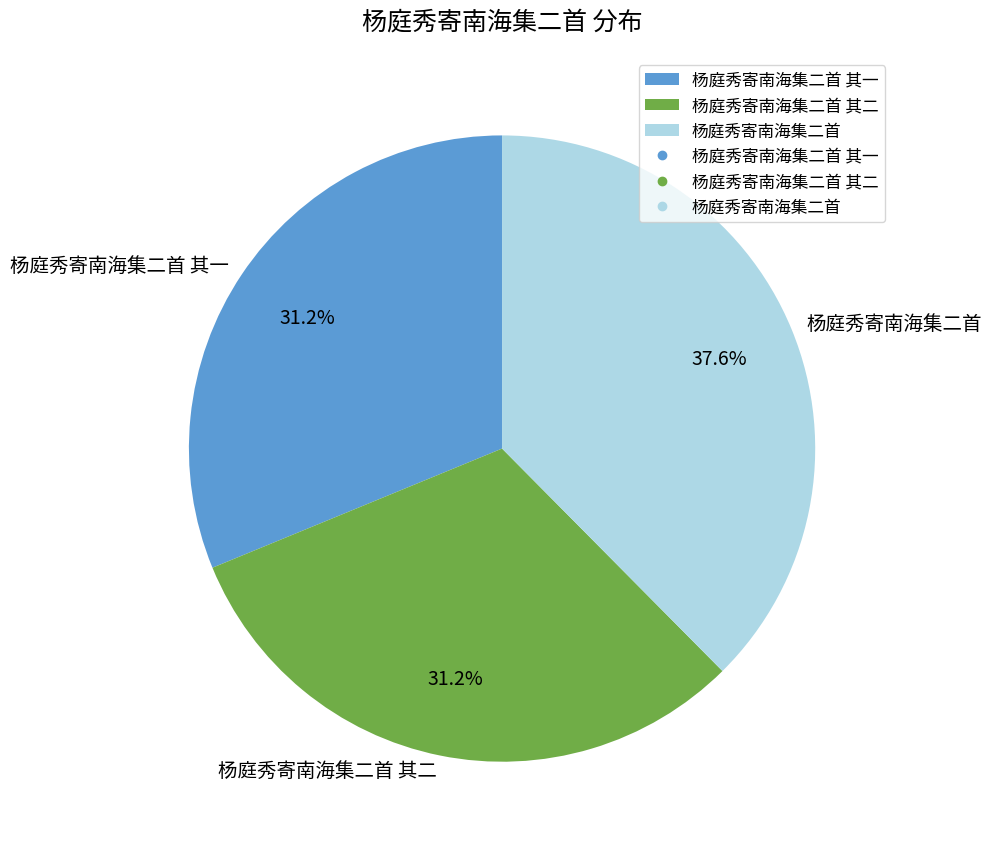

Combined, what portion of the pie is 杨庭秀寄南海集二首 其一 and 杨庭秀寄南海集二首 其二?

62.4%